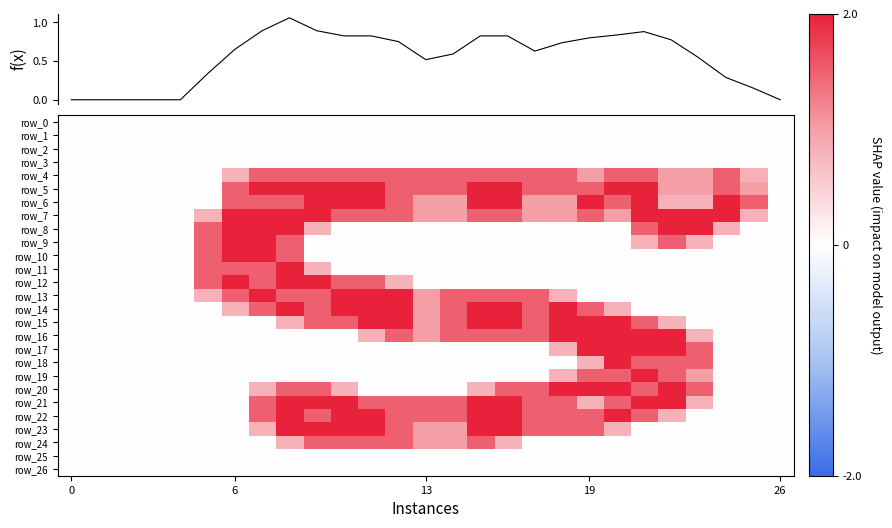

Is the value of row_24 at 6 greater than the value of row_10 at 26?

No